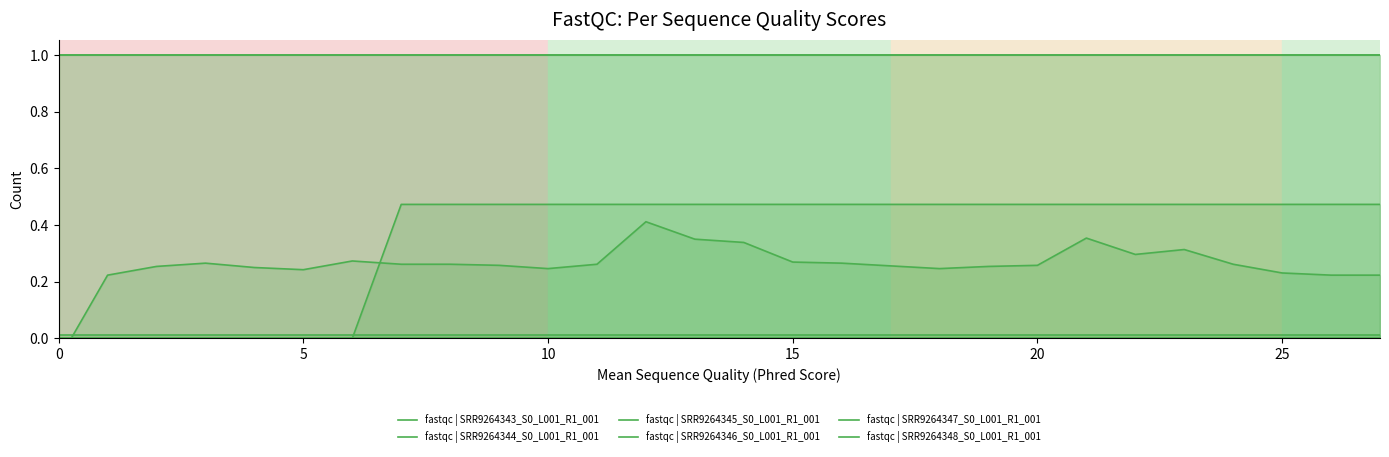

What is the sum of the fastqc | SRR9264346_S0_L001_R1_001 values at 25 and 11?

2.0